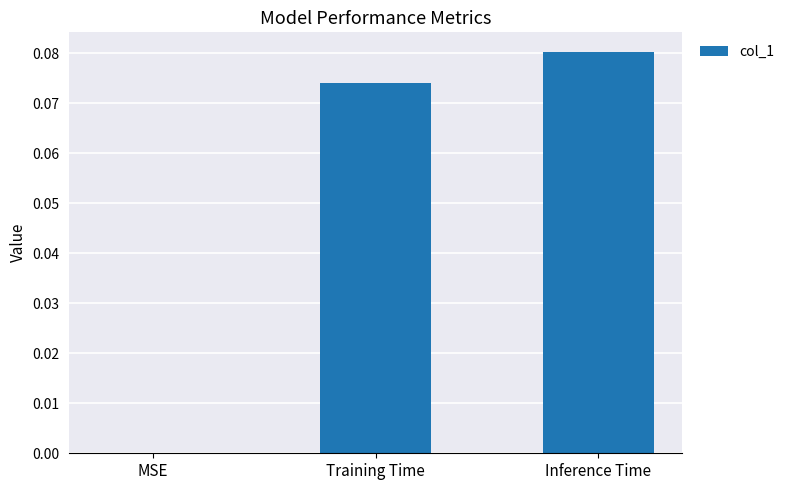

What is the change in value from MSE to Inference Time?

+0.1